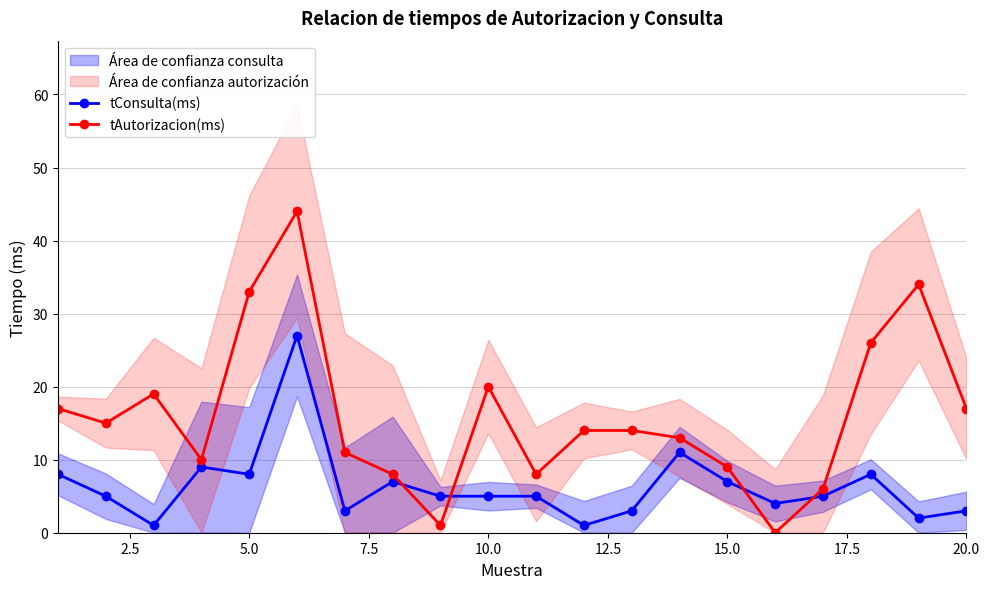

True or false: tConsulta(ms) has a value of 8 at 5.0.

True